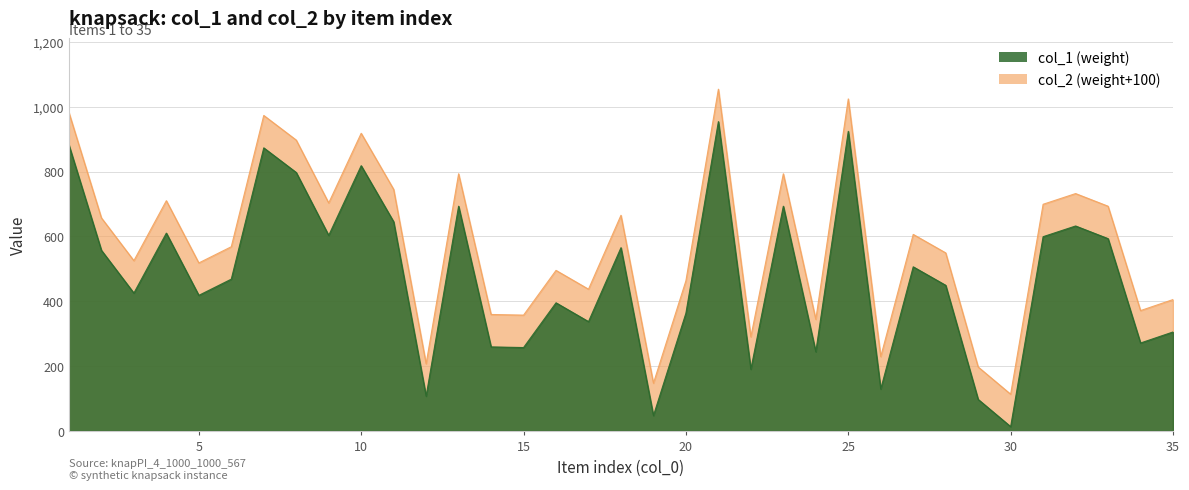

True or false: col_1 and col_2 cross at least once.

False